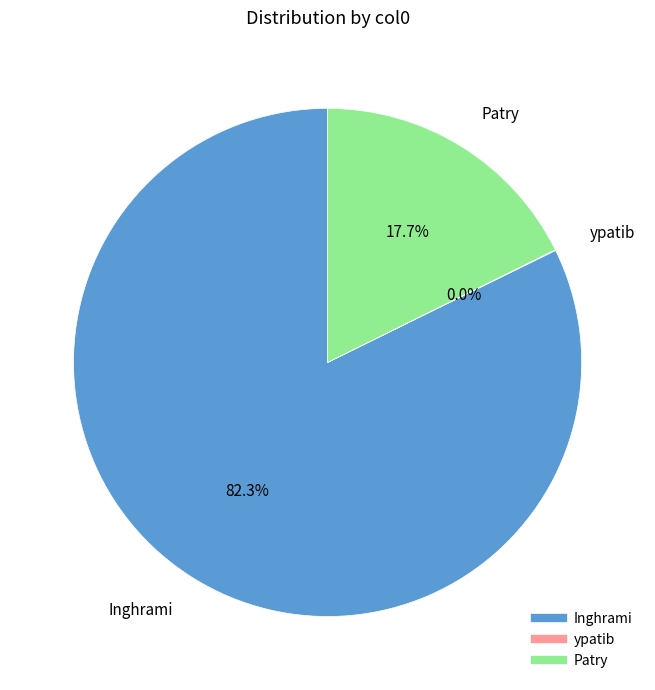

To the nearest percent, what percentage of the pie is Patry?

18%